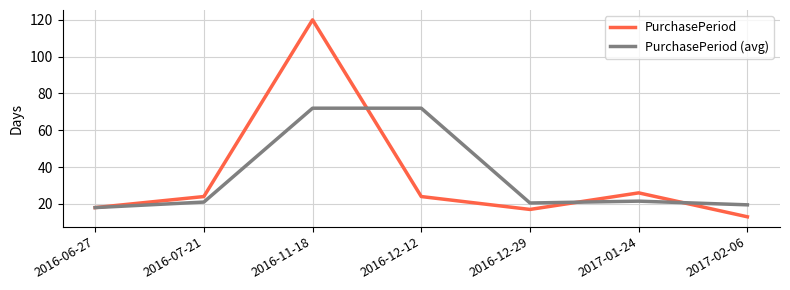

How many categories are shown in the chart?

7